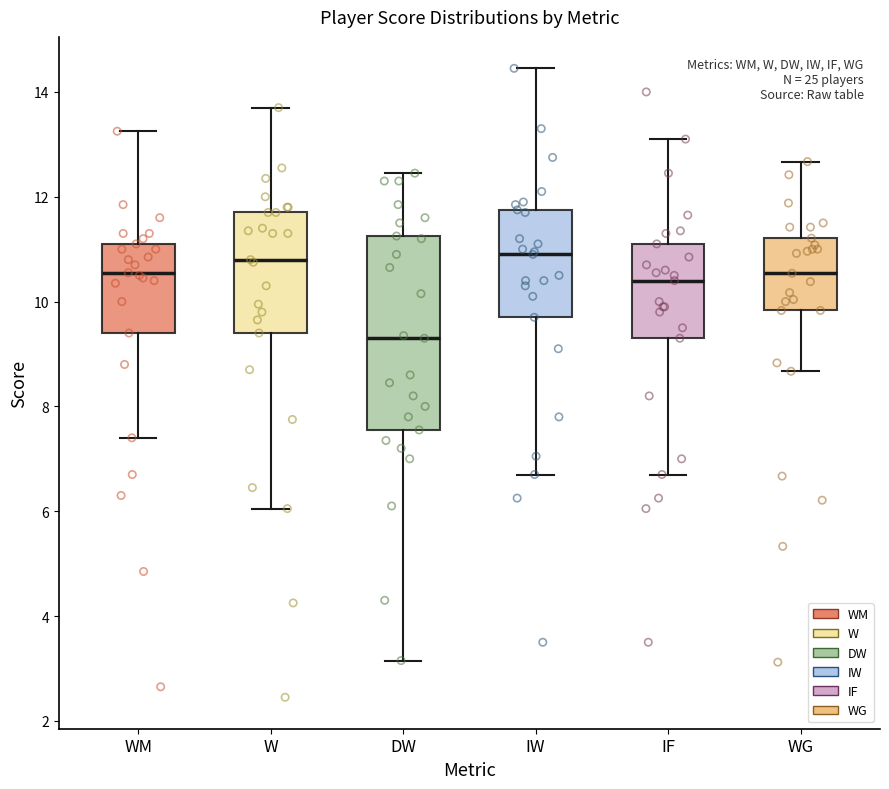

Reading left to right, transcribe this box plot: for each box, give where its median line is, the range the box spans, and where its two whiskers end, as read against the y-axis. The values are not printed on the chart, so give them approximately, as read against the axis.

WM: median 10.6, box 9.4 to 11.2, whiskers 7.4 to 13.2
W: median 10.8, box 9.4 to 11.8, whiskers 6.0 to 13.8
DW: median 9.4, box 7.6 to 11.2, whiskers 3.2 to 12.4
IW: median 11.0, box 9.8 to 11.8, whiskers 6.8 to 14.4
IF: median 10.4, box 9.4 to 11.2, whiskers 6.8 to 13.2
WG: median 10.6, box 9.8 to 11.2, whiskers 8.6 to 12.6